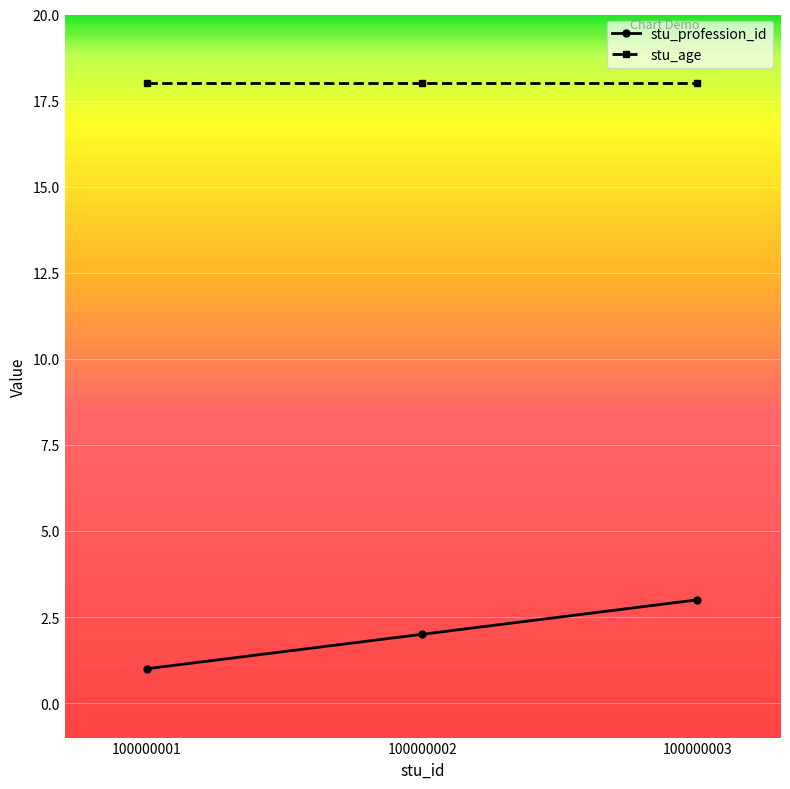

Count the number of categories in the chart.

3